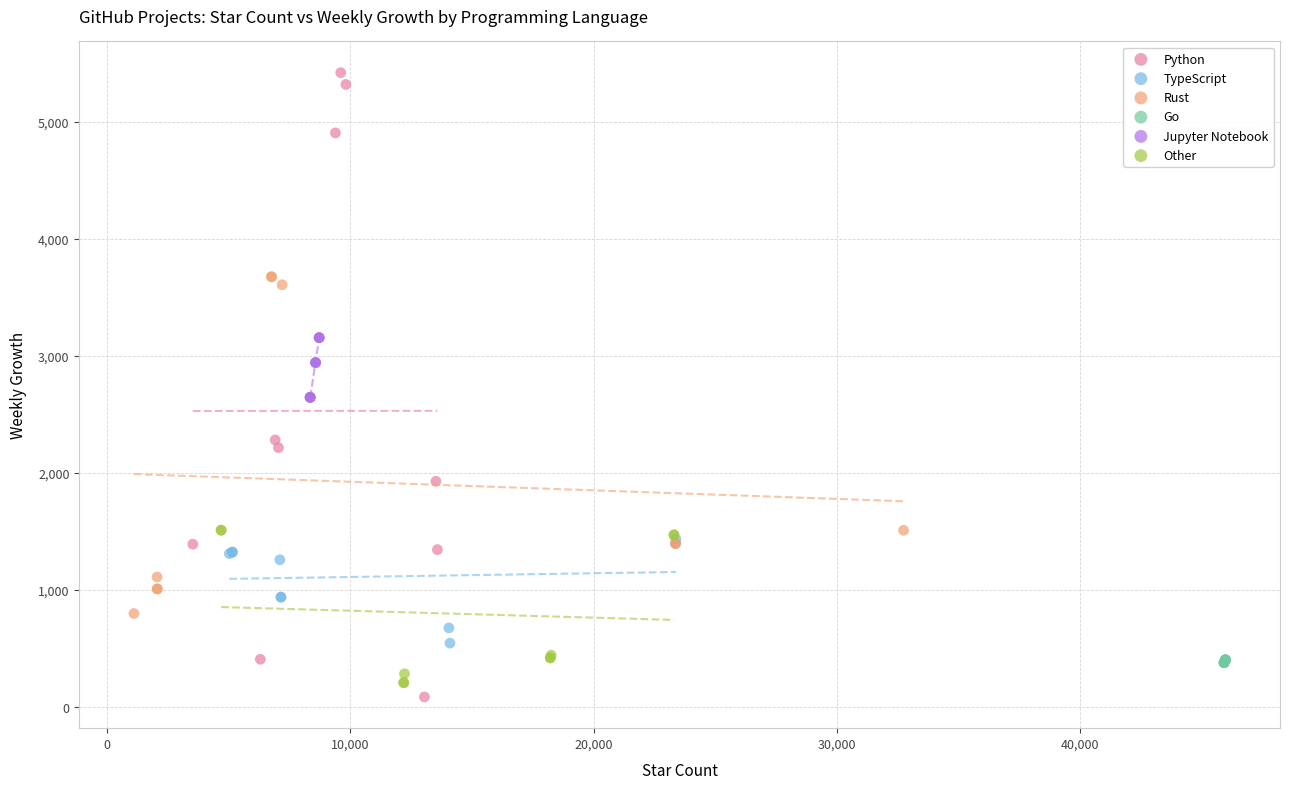

Which series has the largest Y range (max minus min)?

Python